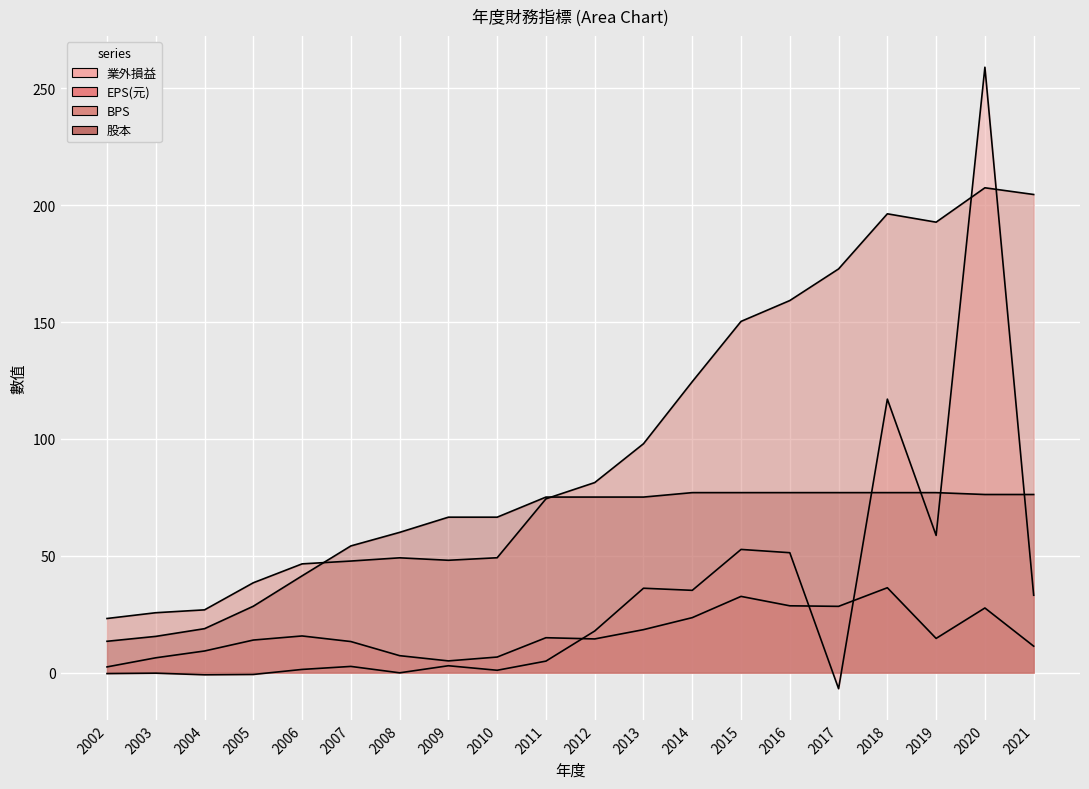

True or false: 股本 and EPS(元) cross at least once.

False